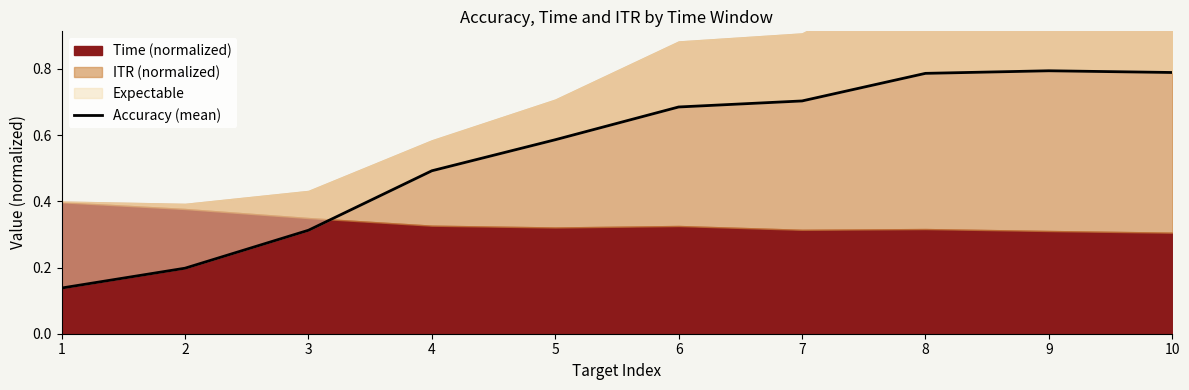

The chart shows a value of 0.8 at 8. True or false?

True